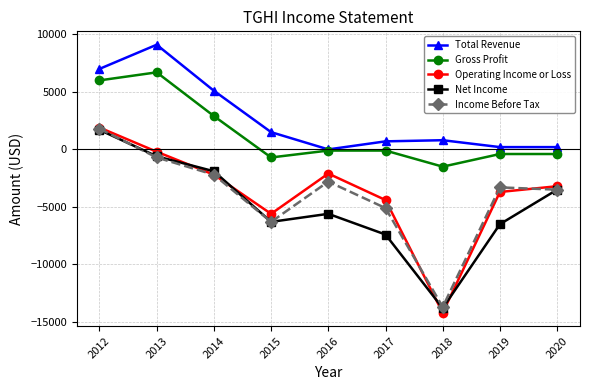

True or false: Operating Income or Loss has more than 2 points higher than both neighbors.

False